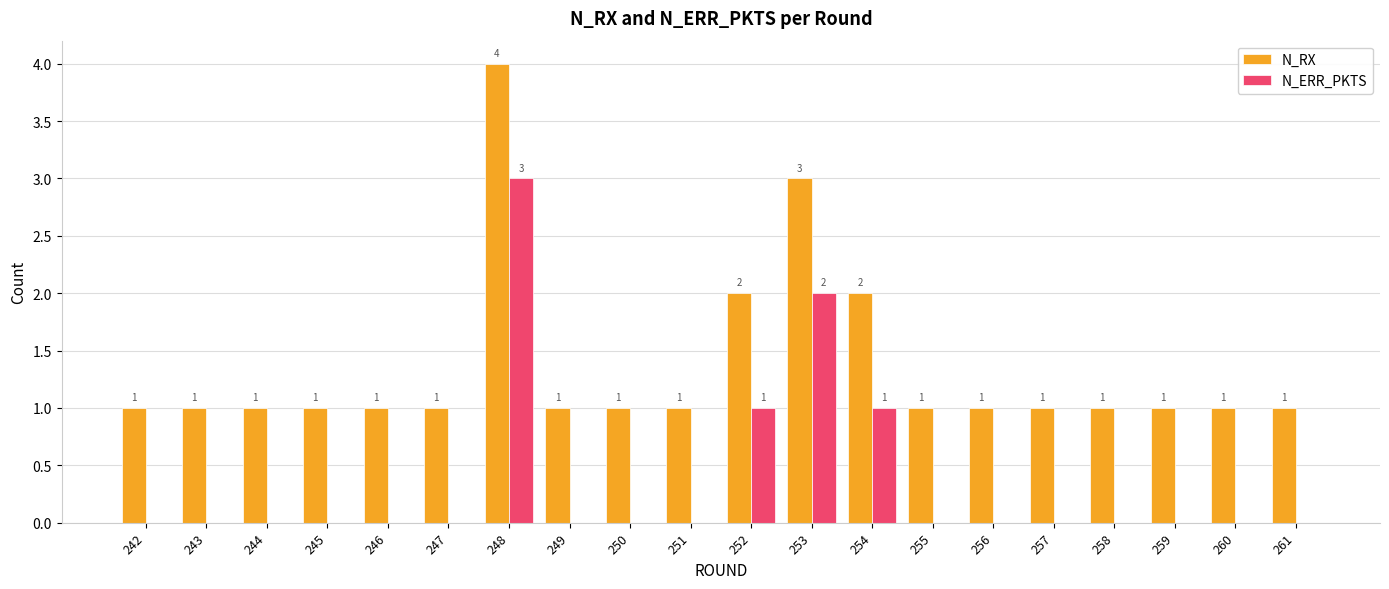

The N_ERR_PKTS series shows -1 at 246. True or false?

False